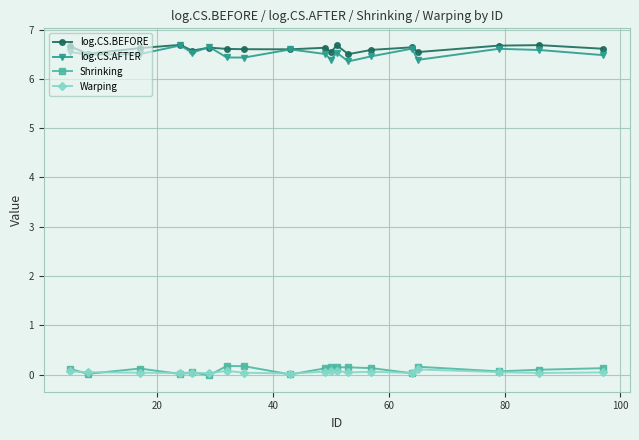

What is the maximum value shown in the chart?

6.7